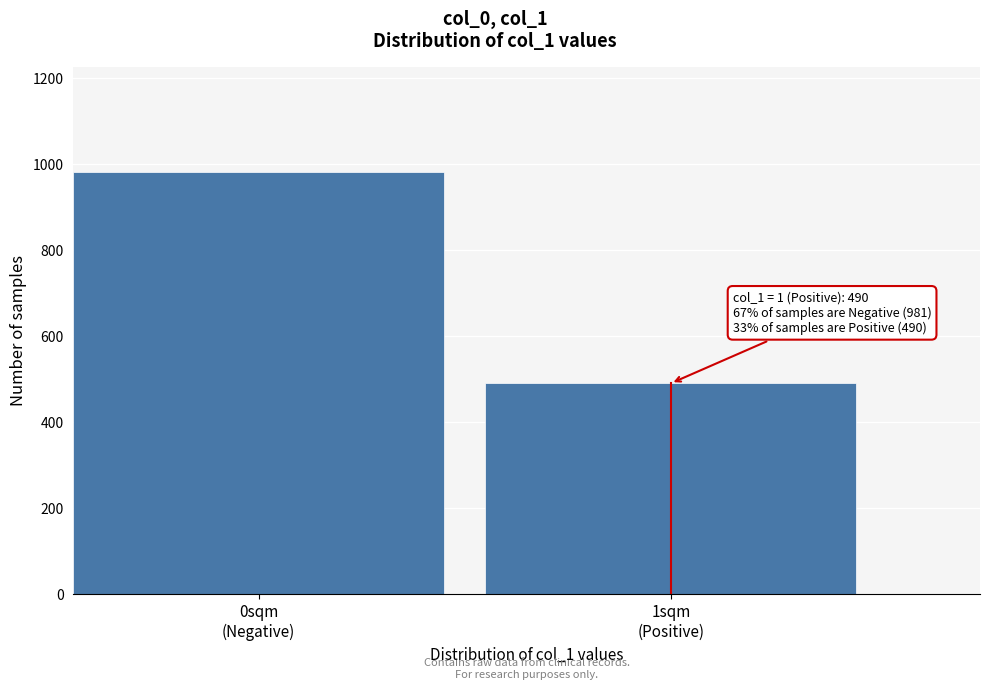

Reading right to left, what are all the values shown in this chart?

490	981